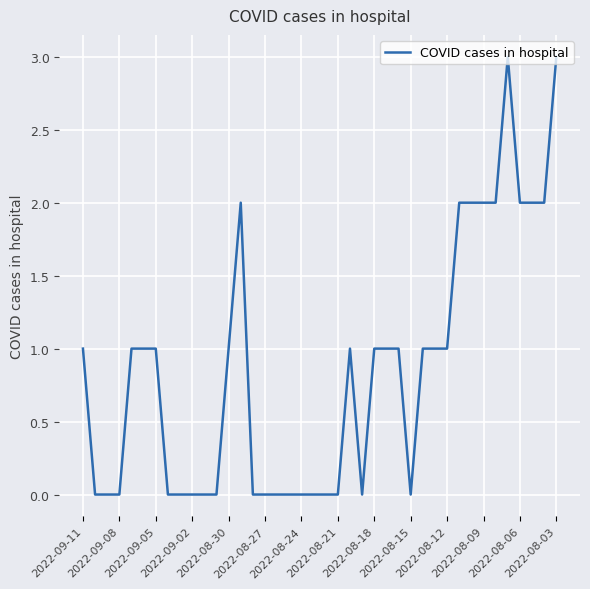

What is the greatest value displayed?

3